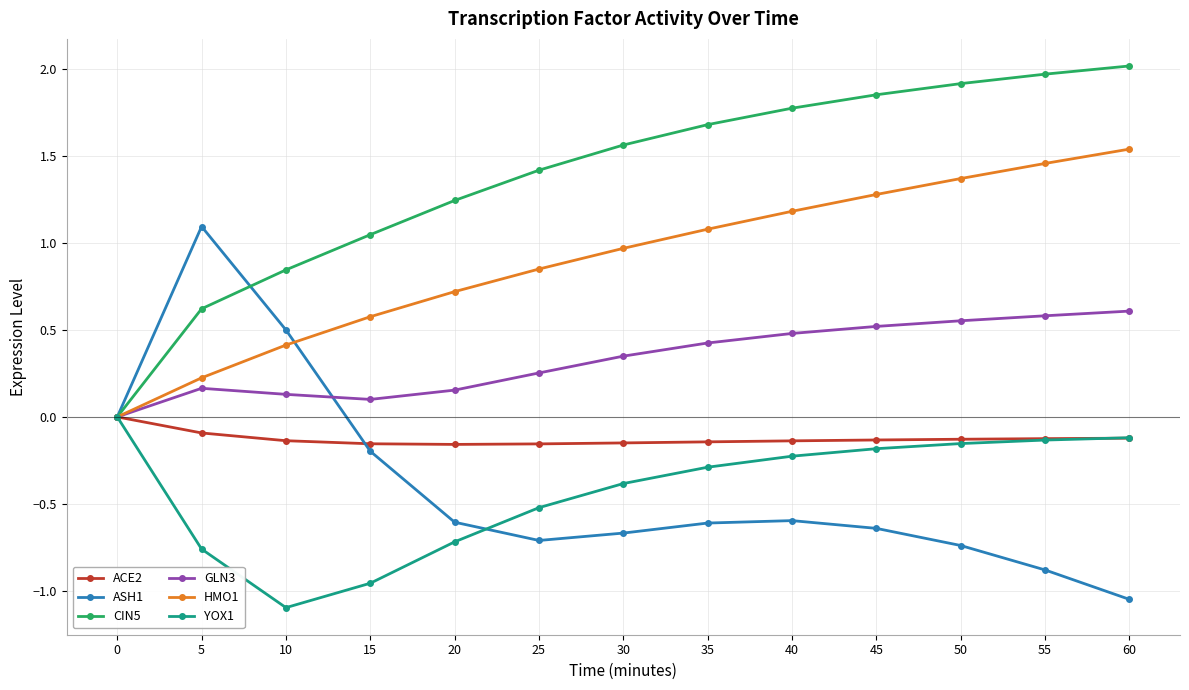

Which series has the largest total across all categories?

CIN5